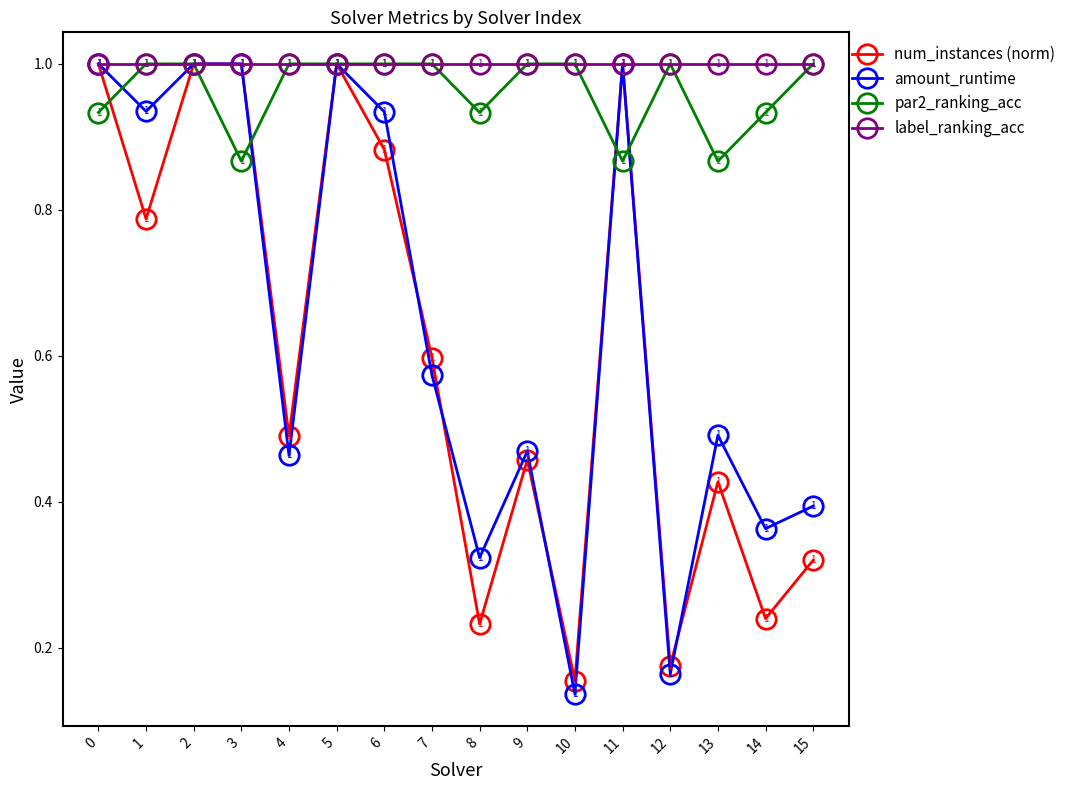

What is the sum of all num_instances (norm) values?

9.8